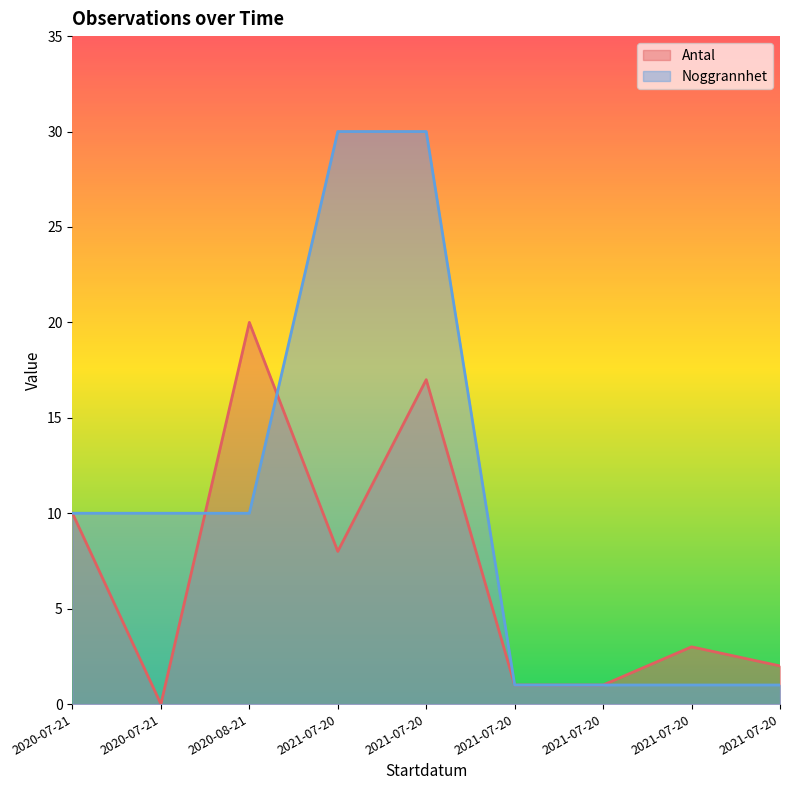

True or false: Noggrannhet has a value of 1 at 2021-07-20.

True